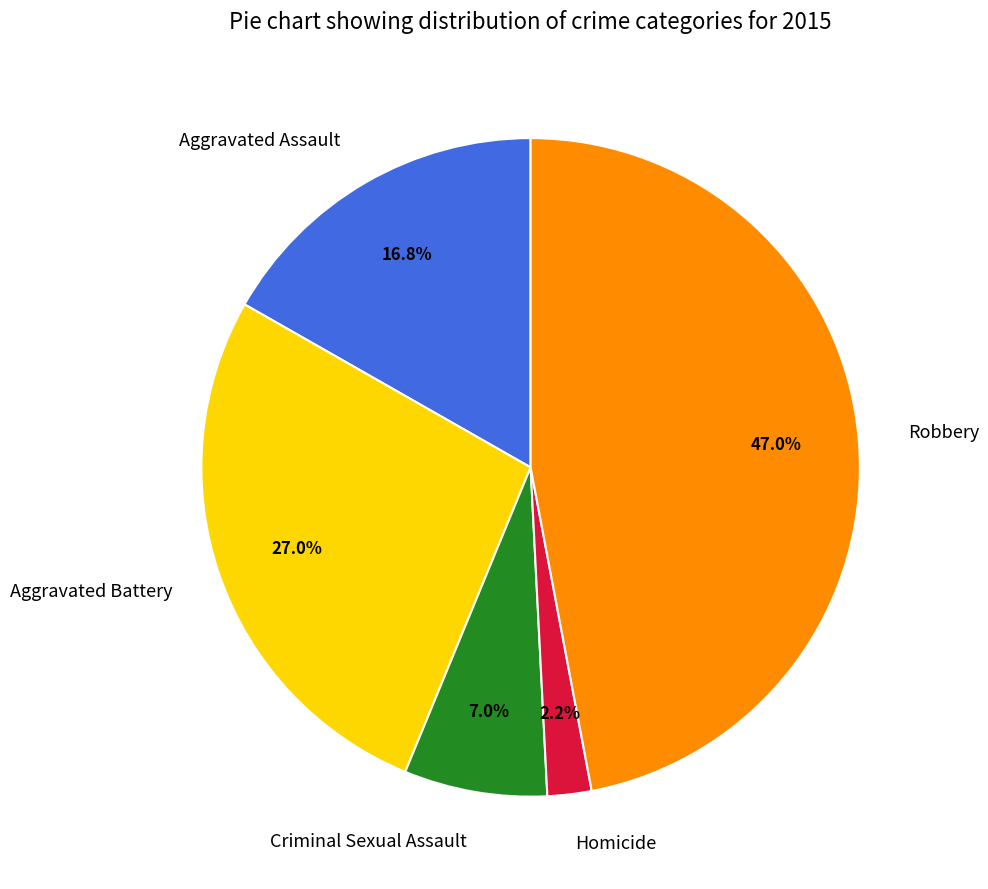

Which category has the smallest portion of the pie?

Homicide